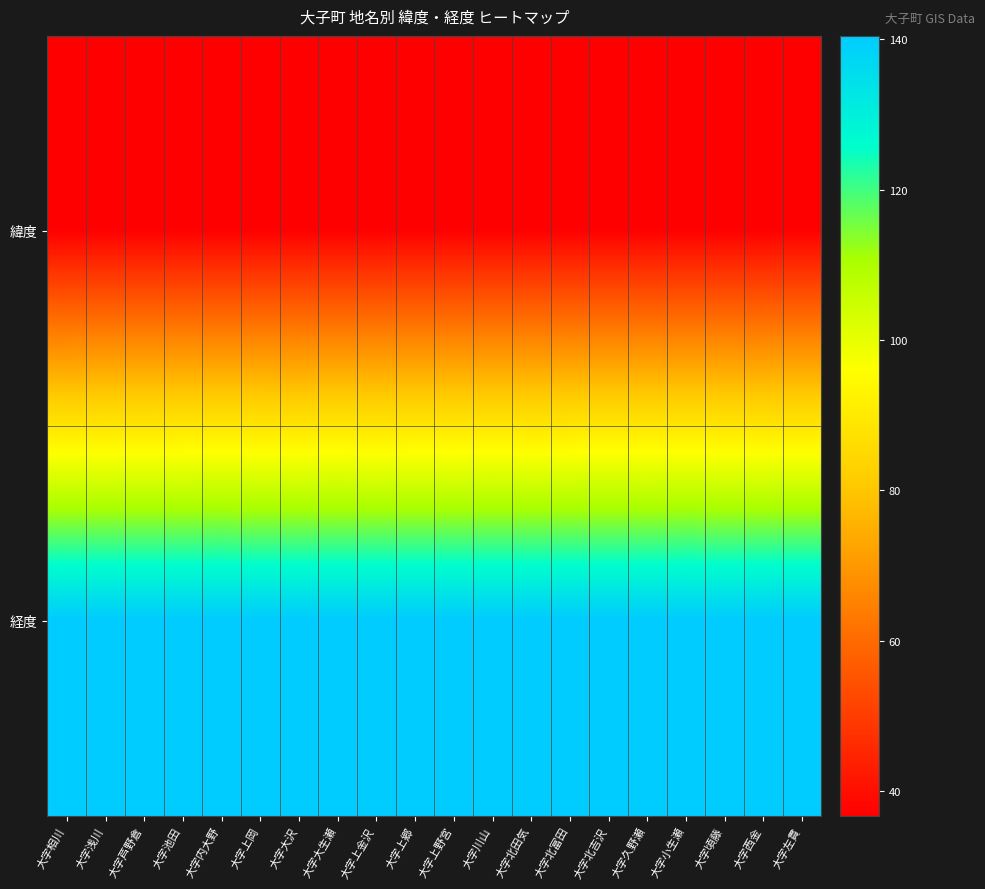

At which category does the chart reach its minimum across all series?

大字北富田